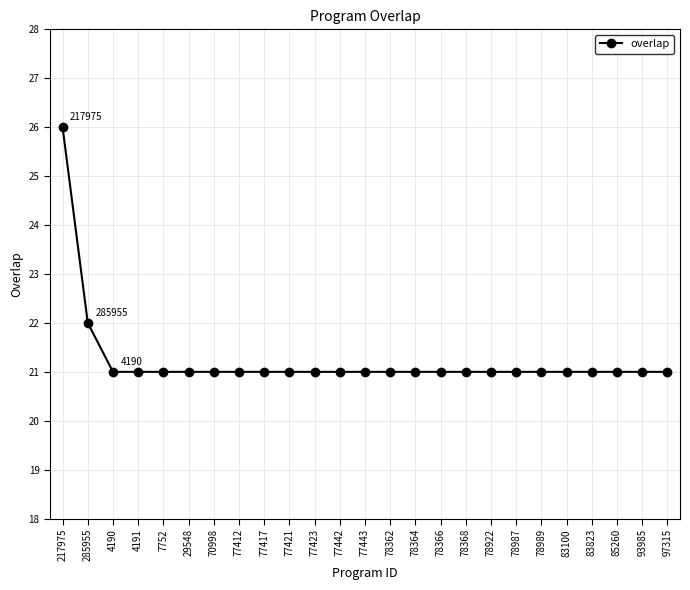

What is the value of the 15th point from the left?

21